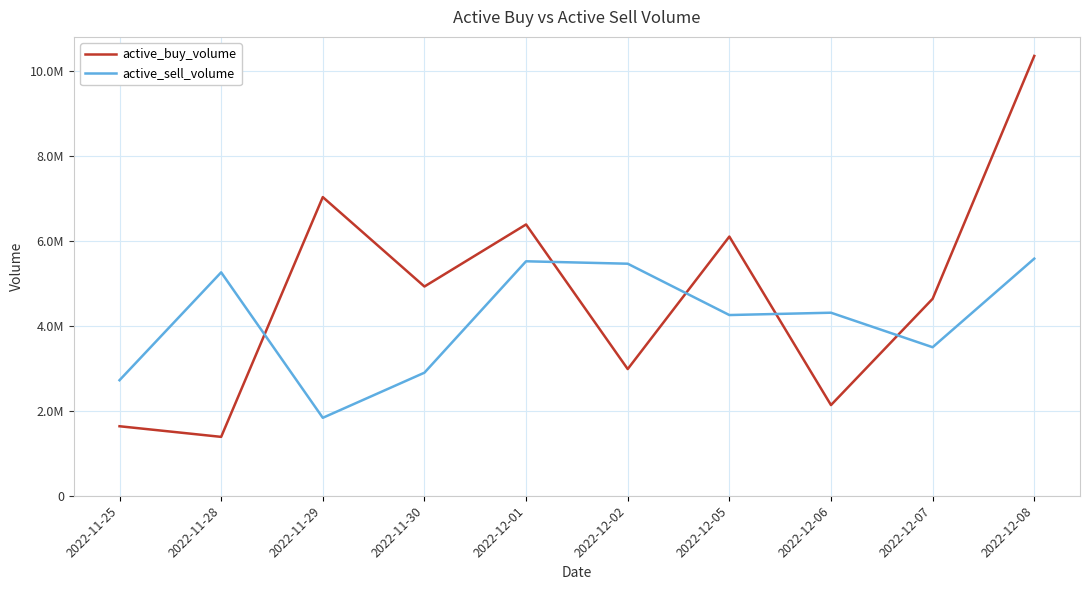

What is the difference between the second highest and second lowest values in the active_sell_volume series?

2799400